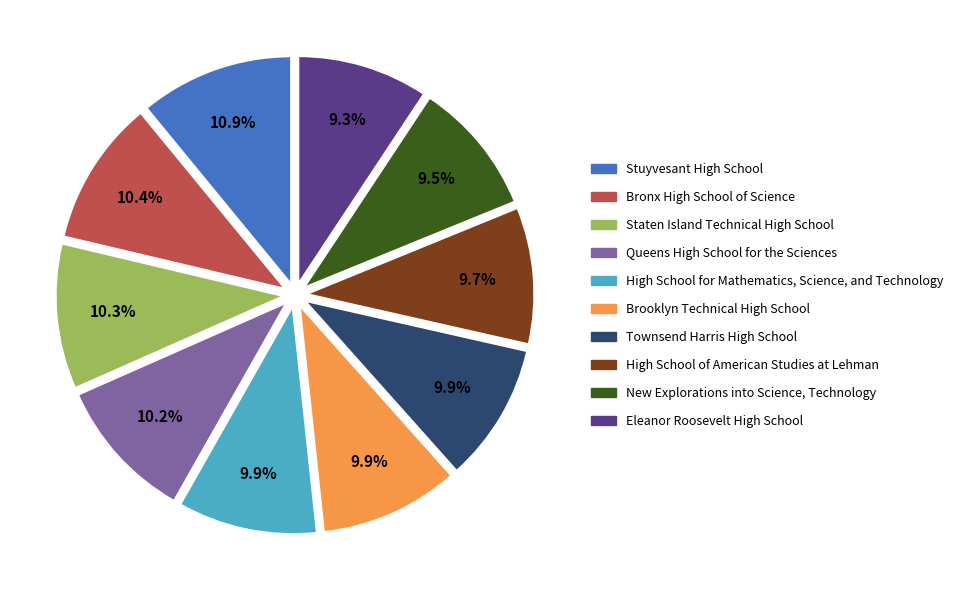

To the nearest percent, what is the average slice percentage?

10%